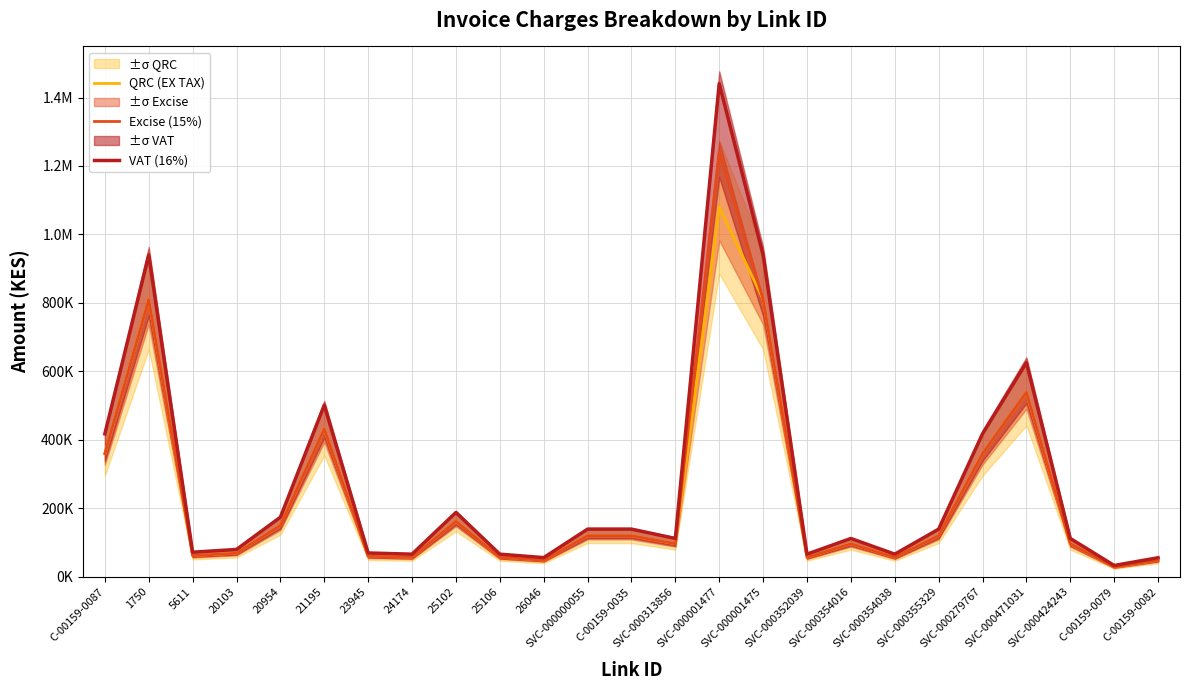

Reading right to left, extract all data points from this chart.

QRC (EX TAX): 48000.0	28500.0	96528.0	539154.0	360000.0	120000.0	57002.8	96528.0	57000.0	810000.0	1080000.0	96528.0	120000.0	120000.0	48264.0	57000.0	162000.0	57000.0	60000.0	432000.0	150000.0	68850.0	61927.5	810000.0	360000.0
Excise (15%): 48000.0	28500.0	96528.0	539154.0	360000.0	120000.0	57002.8	96528.0	57000.0	810000.0	1242000.0	96528.0	120000.0	120000.0	48264.0	57000.0	162000.0	57000.0	60000.0	432000.0	150000.0	68850.0	61927.5	810000.0	360000.0
VAT (16%): 55680.0	33060.0	111972.5	625418.6	417600.0	139200.0	66123.3	111972.5	66120.0	939600.0	1440720.0	111972.5	139200.0	139200.0	55986.2	66120.0	187920.0	66120.0	69600.0	501120.0	174000.0	79866.0	71835.9	939600.0	417600.0